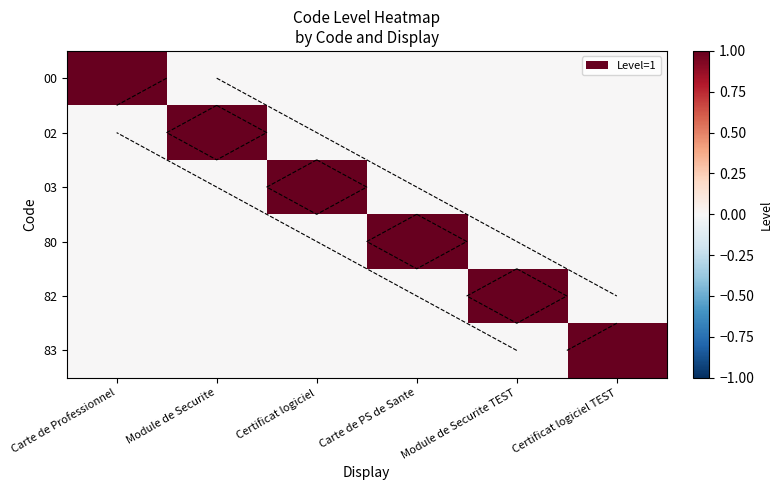

At Module de Securite, list the series in order from smallest to largest.

00, 03, 80, 82, 83, 02